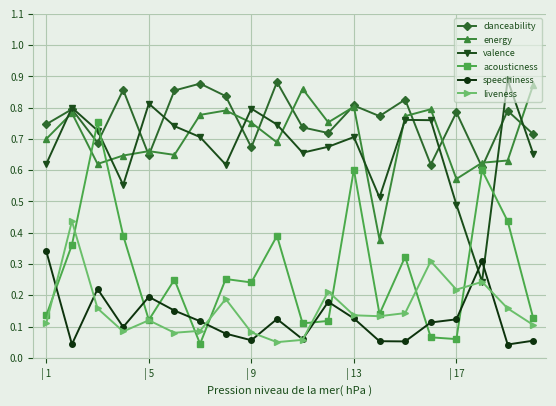

Count the valence values in the range 0 to 1.

20